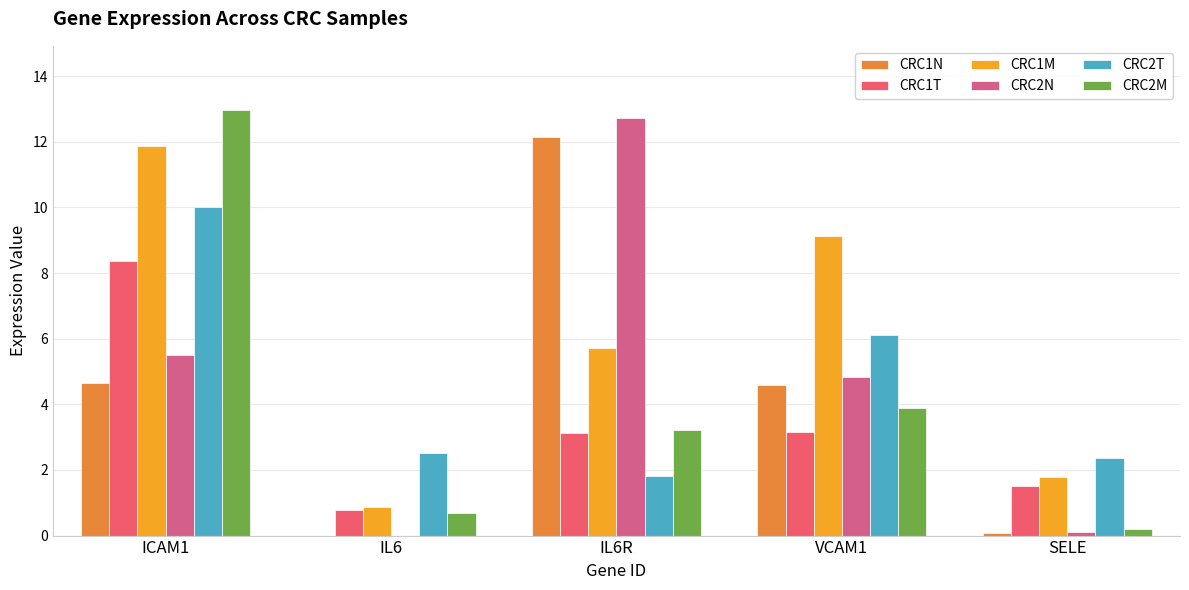

What position from the left is ICAM1?

1